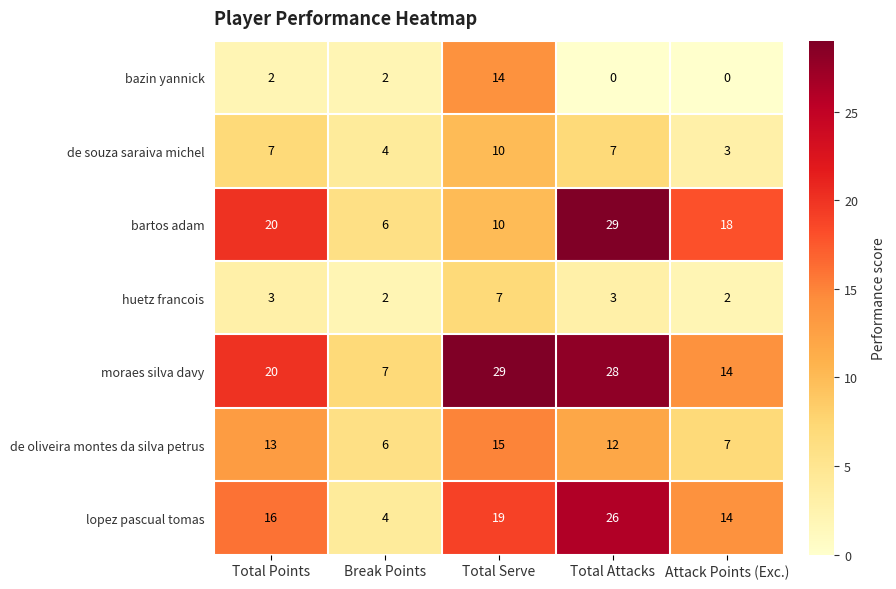

Which series has the largest total across all categories?

moraes silva davy